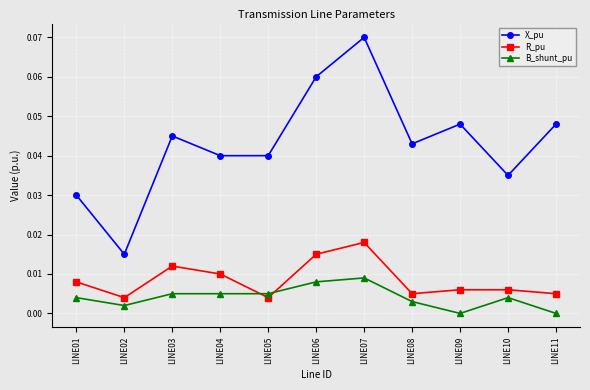

How many intersections are there between B_shunt_pu and R_pu?

2